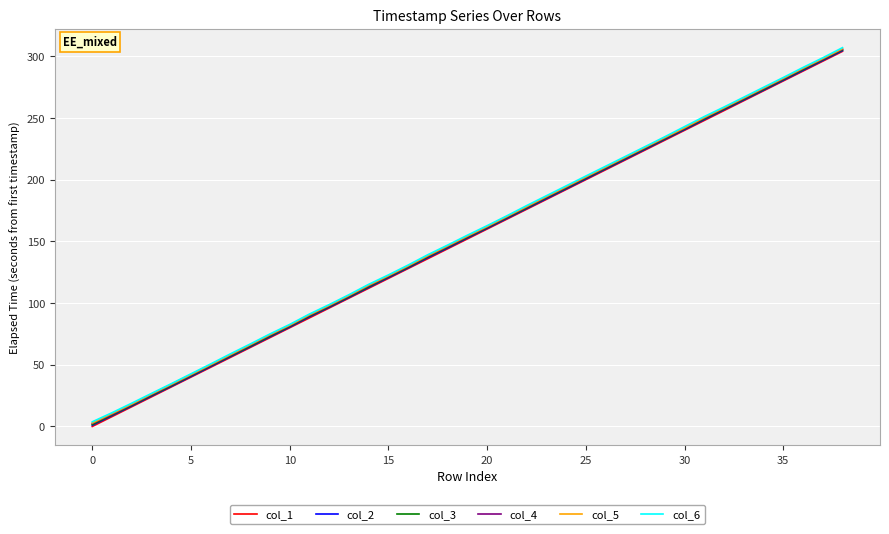

At how many categories does at least one series exceed 193?

15